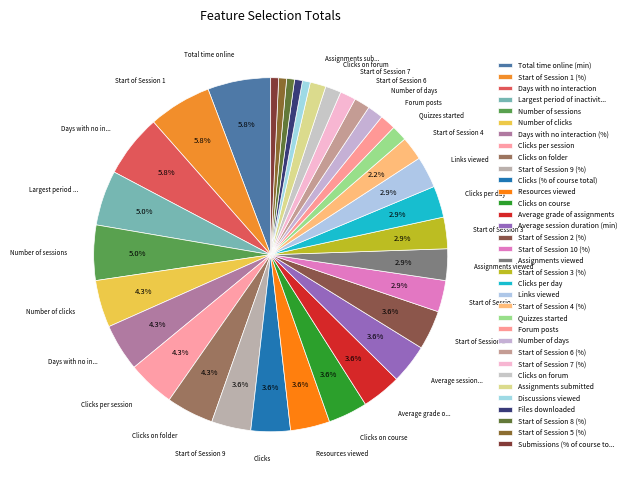

Is it true that Assignments viewed is 16% of the pie?

False